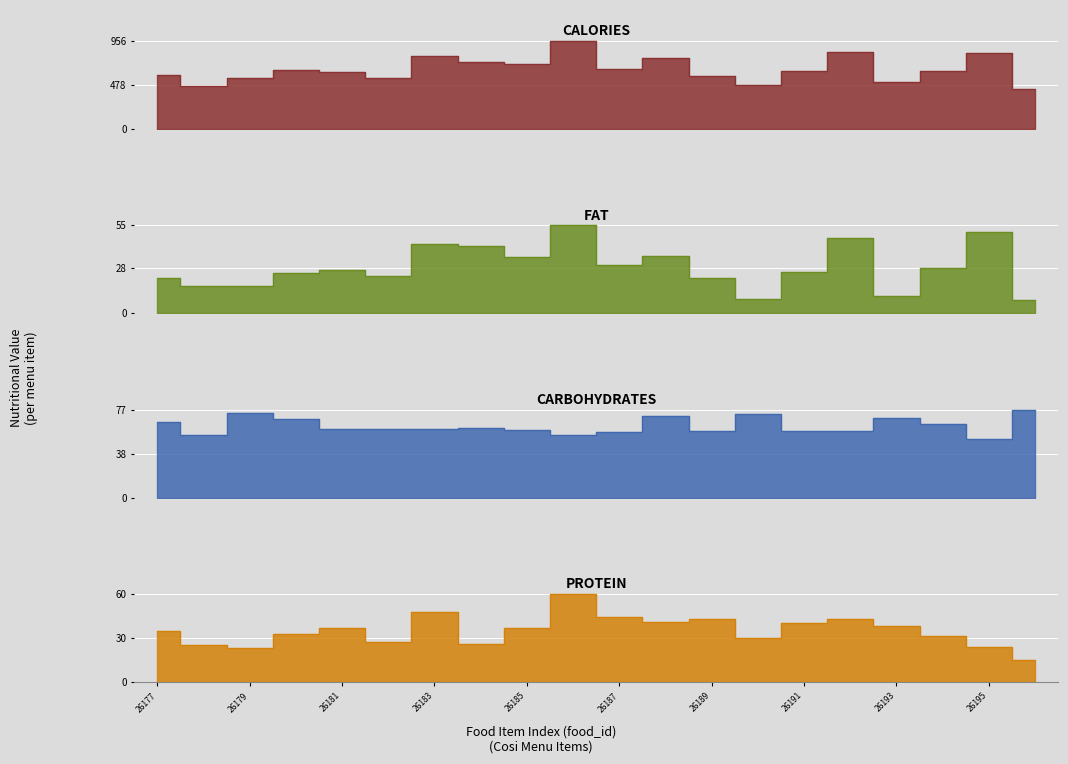

At which label is fat closest to 31?

26187